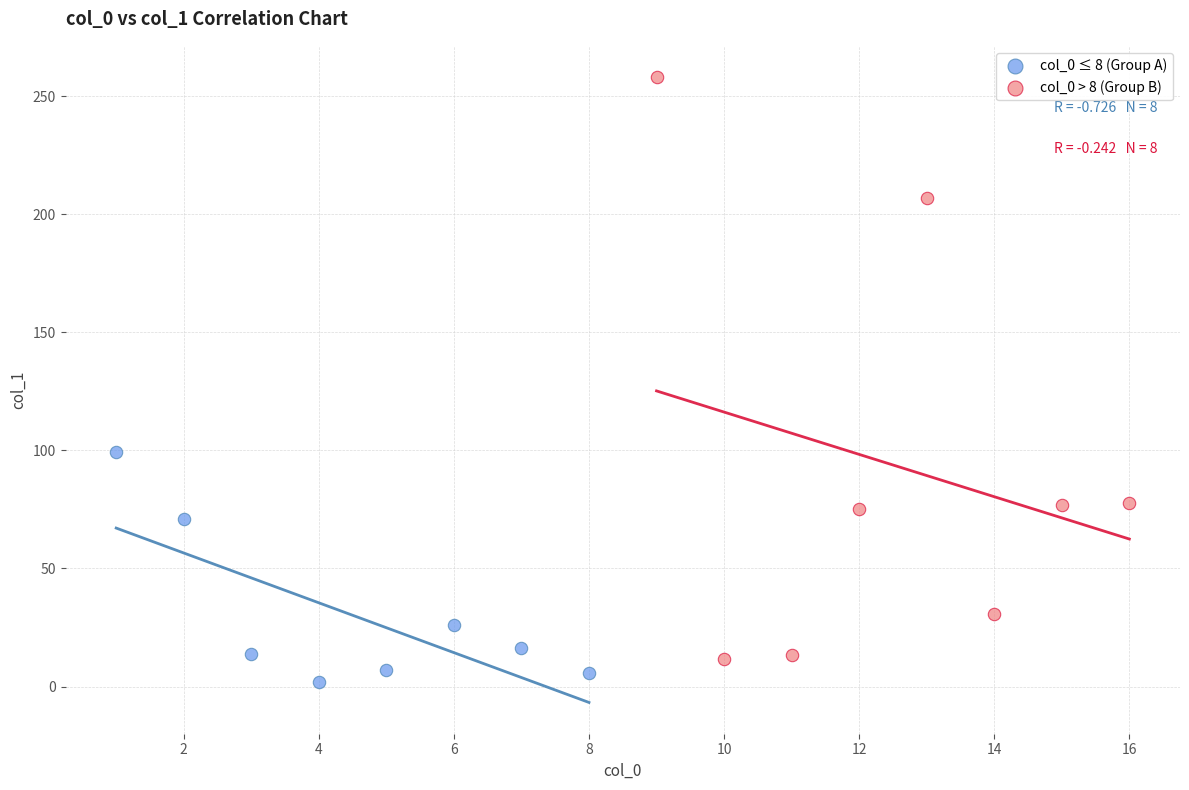

Which series contains the highest Y value?

col_0 > 8 (Group B)